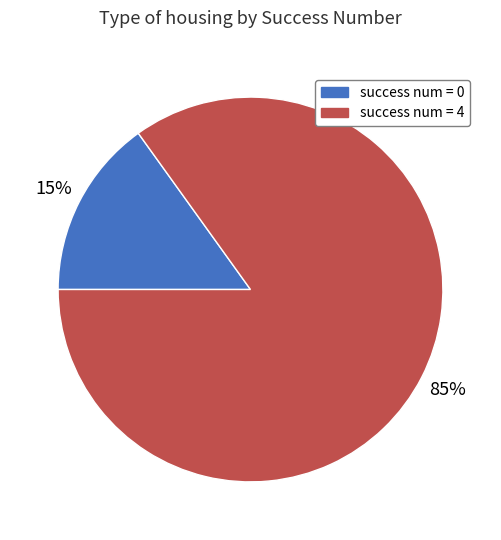

Is there a majority slice in this chart?

Yes